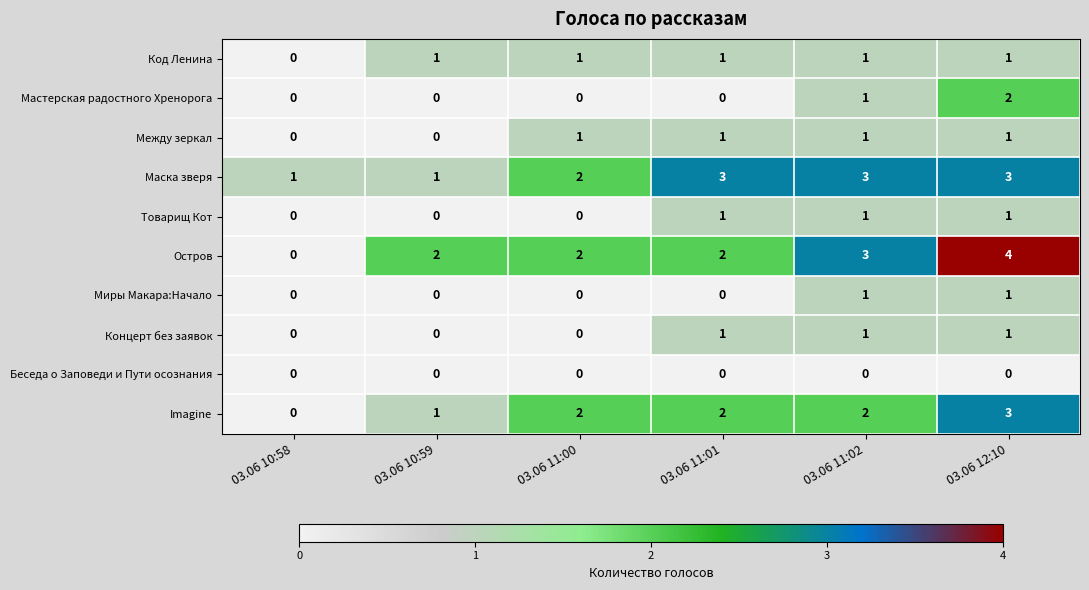

Which series has the largest range (max minus min)?

Остров